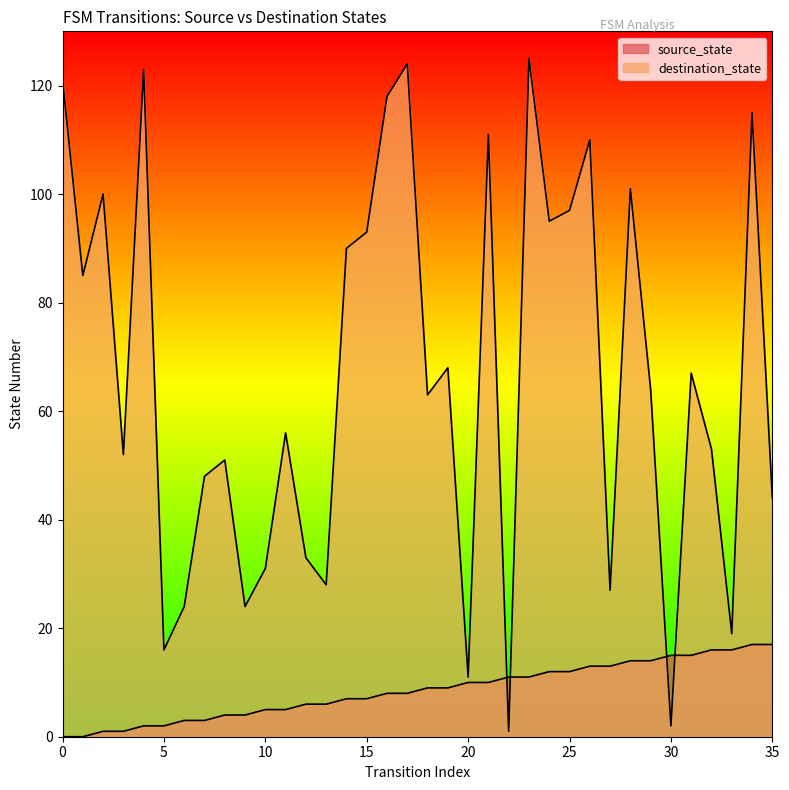

How many series are shown in this chart?

2